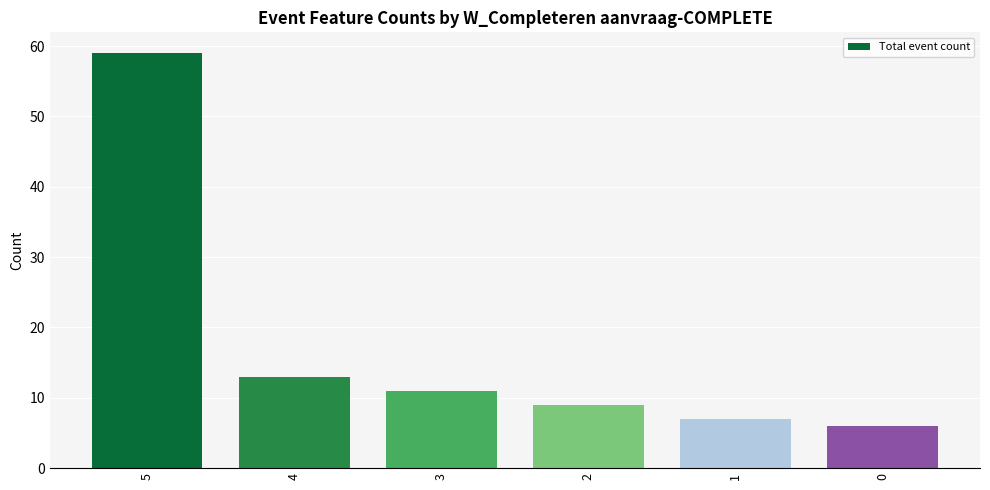

Does the chart contain stacked bars?

No